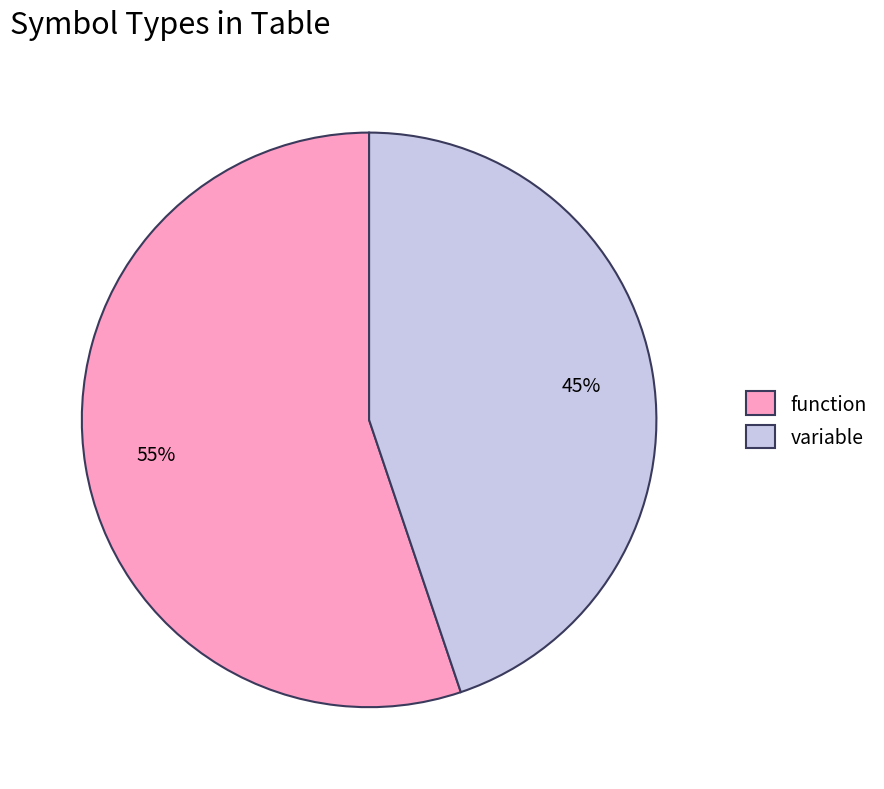

To the nearest percent, what is the difference between the largest and smallest slice percentages?

10%